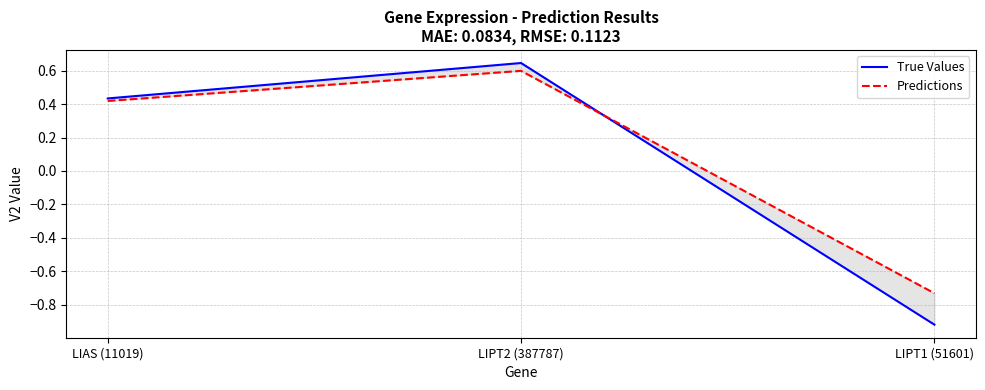

Reading left to right, what are all the values shown in this chart?

True Values: 0.4	0.6	-0.9
Predictions: 0.4	0.6	-0.7